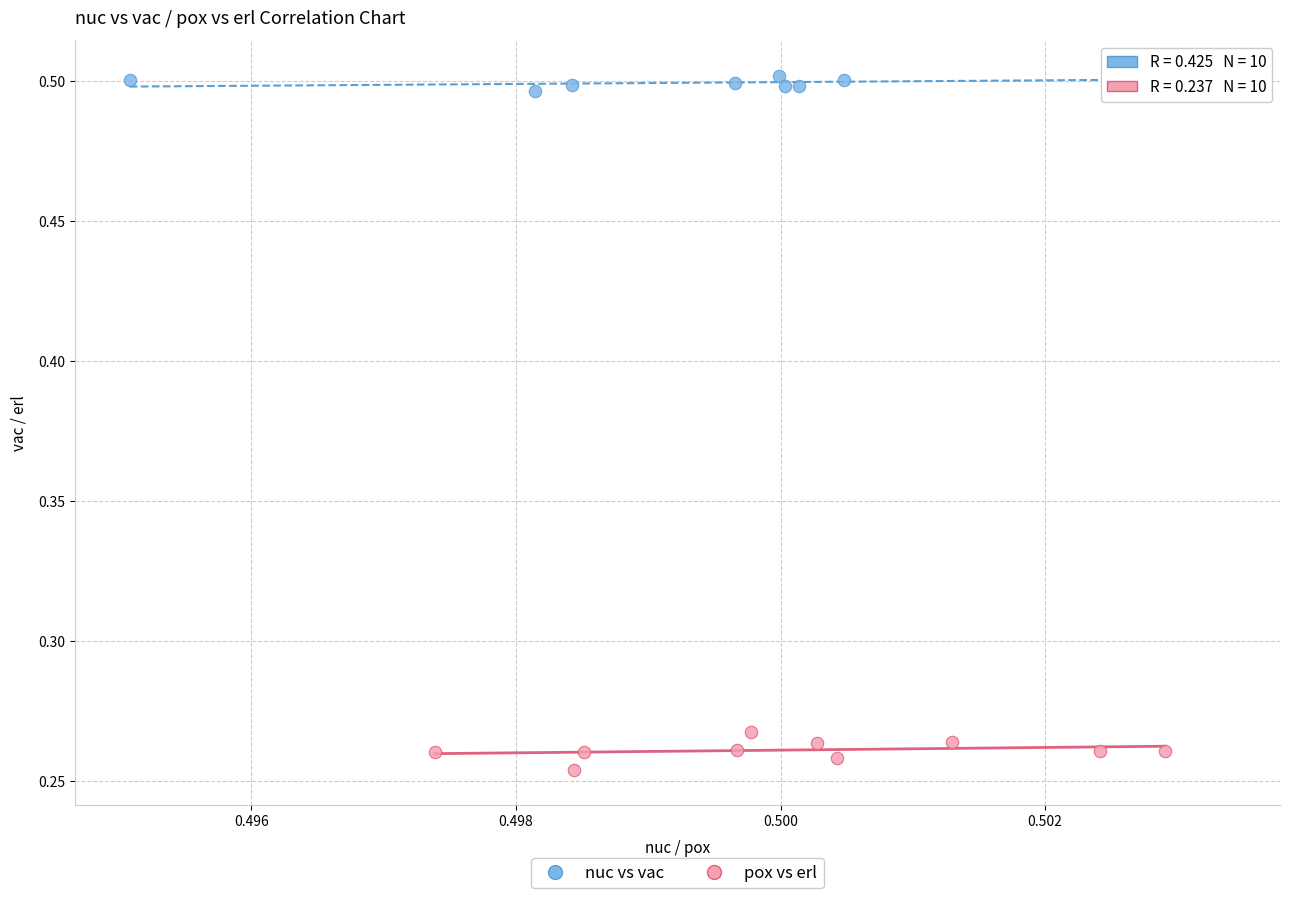

What are all the series names shown in the legend?

nuc vs vac, pox vs erl